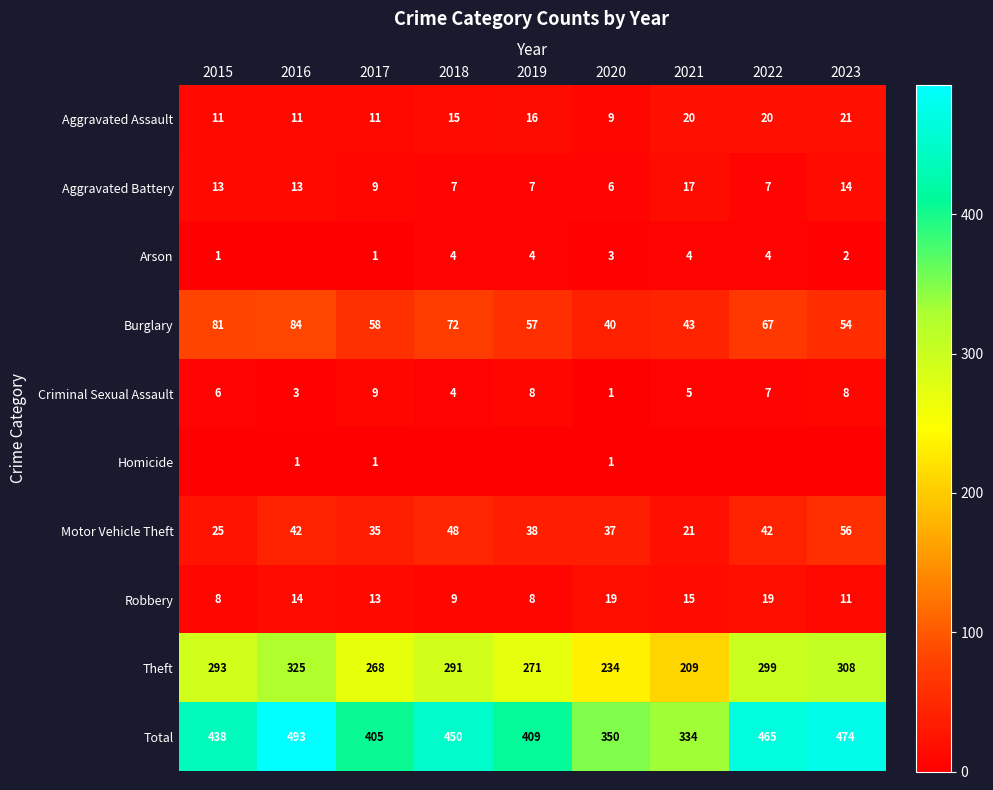

List the labels in order of Theft value, largest first.

2016, 2023, 2022, 2015, 2018, 2019, 2017, 2020, 2021